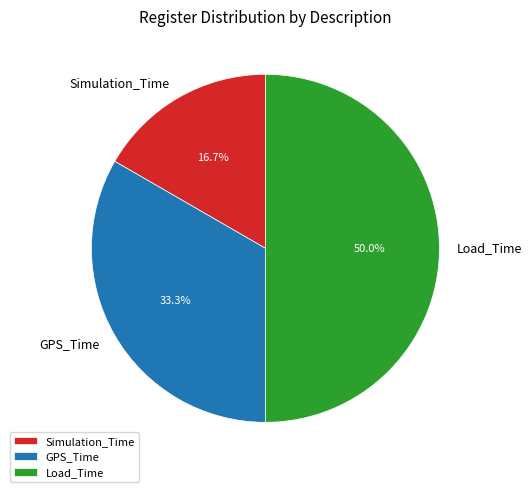

Rank the categories by value from highest to lowest.

Load_Time, GPS_Time, Simulation_Time